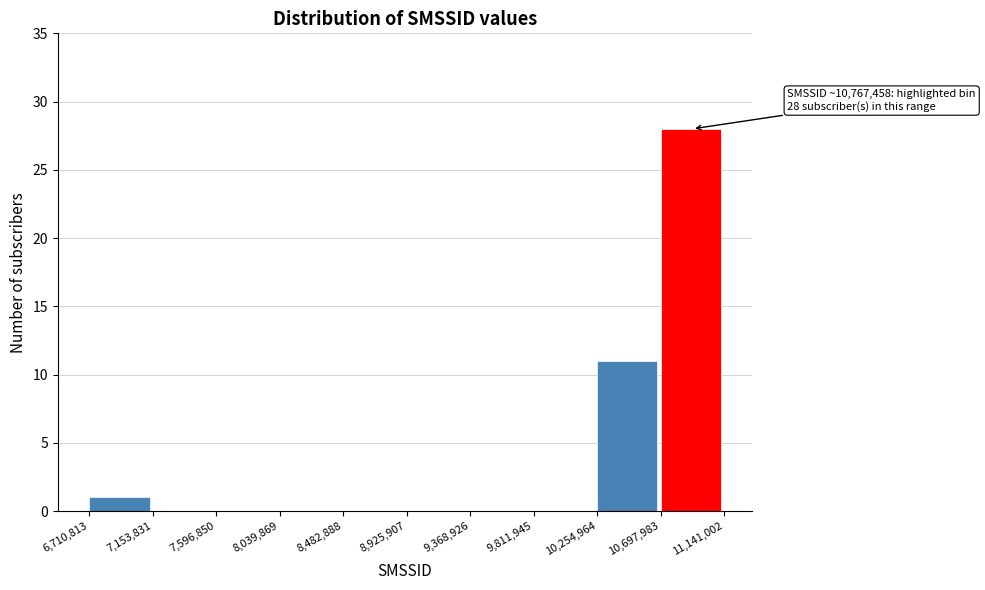

Over which range of the x-axis is the bar tallest?

10,697,983 to 11,141,002